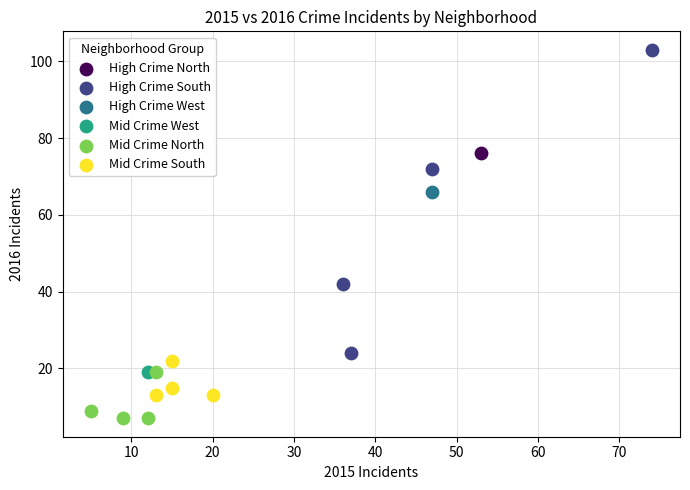

What are all the series names shown in the legend?

High Crime North, High Crime South, High Crime West, Mid Crime West, Mid Crime North, Mid Crime South